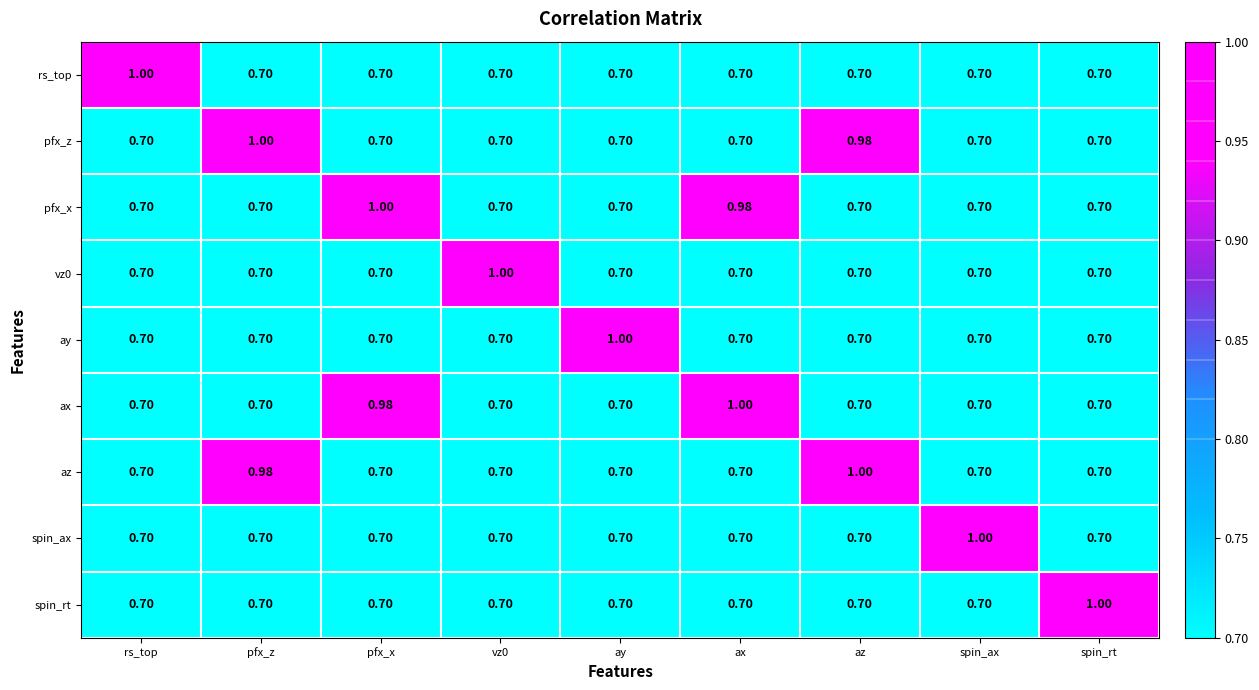

Is the value of pfx_x at pfx_z greater than the value of ay at ay?

No